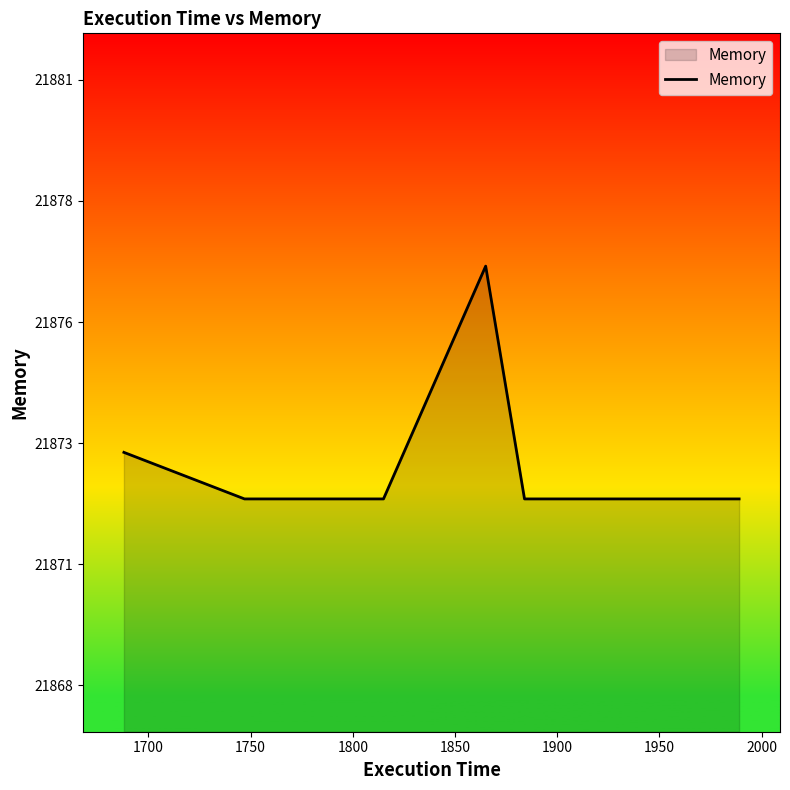

Reading left to right, extract all data points from this chart.

21873	21872	21872	21872	21877	21872	21872	21872